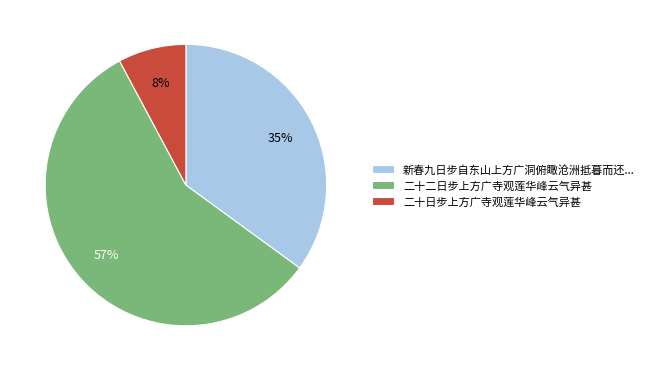

Does any single category account for the majority?

Yes